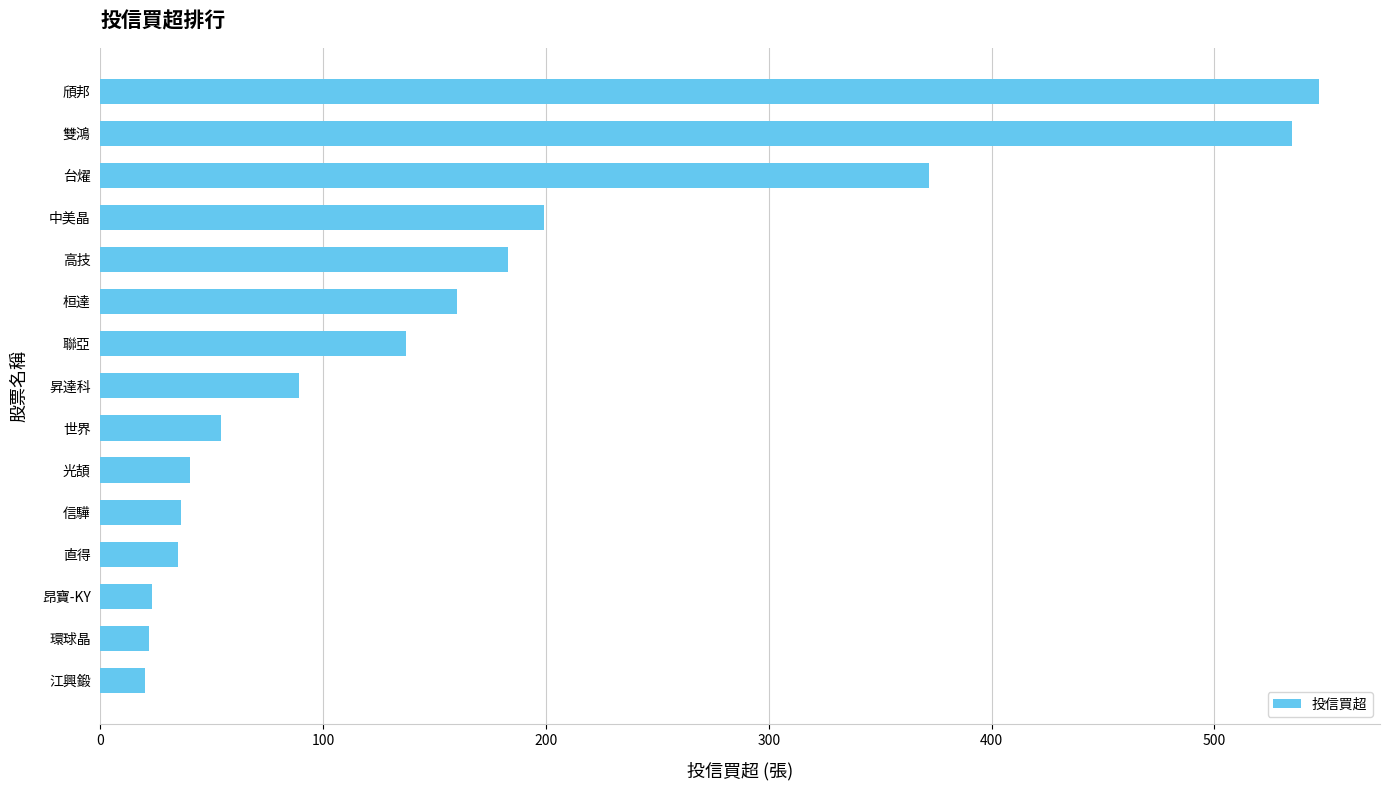

What is the average value?

163